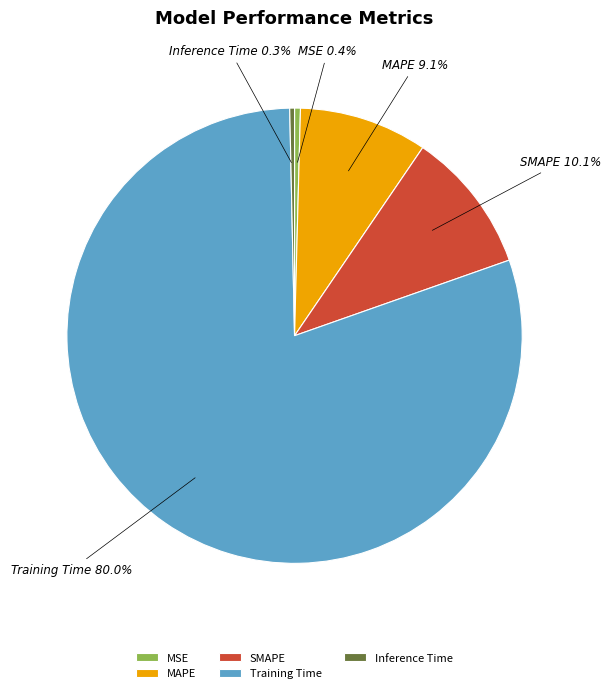

To the nearest percent, what is the difference between the SMAPE and MSE slice percentages?

10%